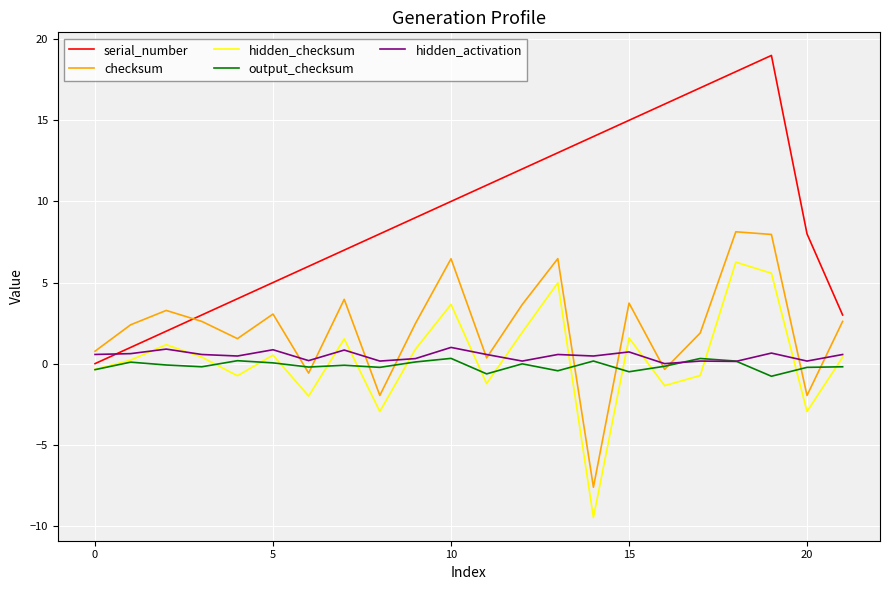

Which series has the largest total across all categories?

serial_number